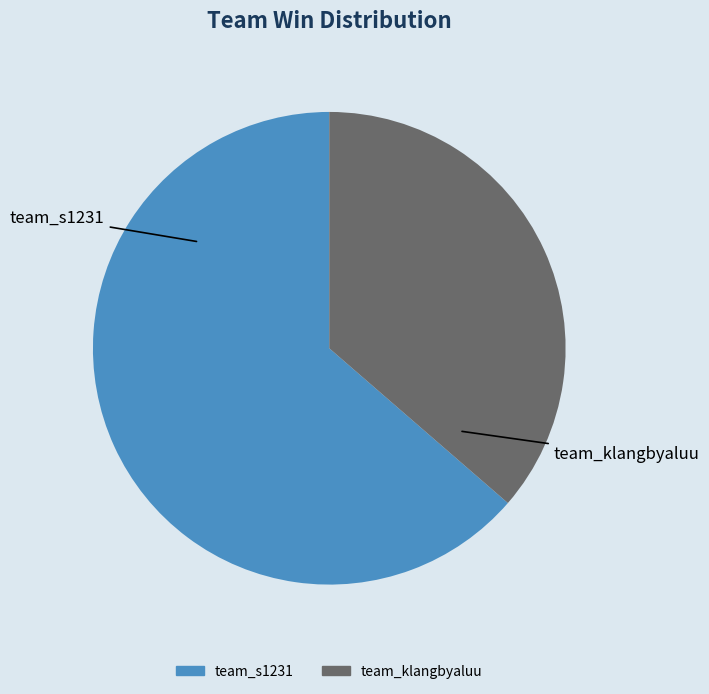

Which category has the biggest portion of the pie?

team_s1231